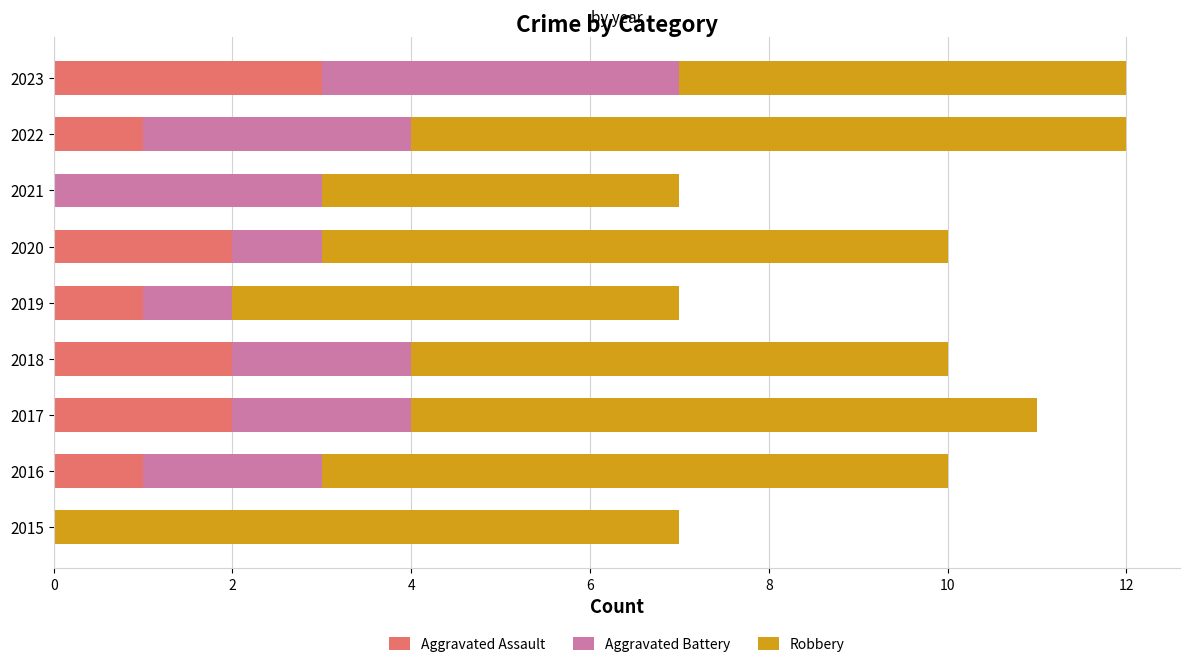

The value of Aggravated Assault at 2017 is 1. True or false?

False